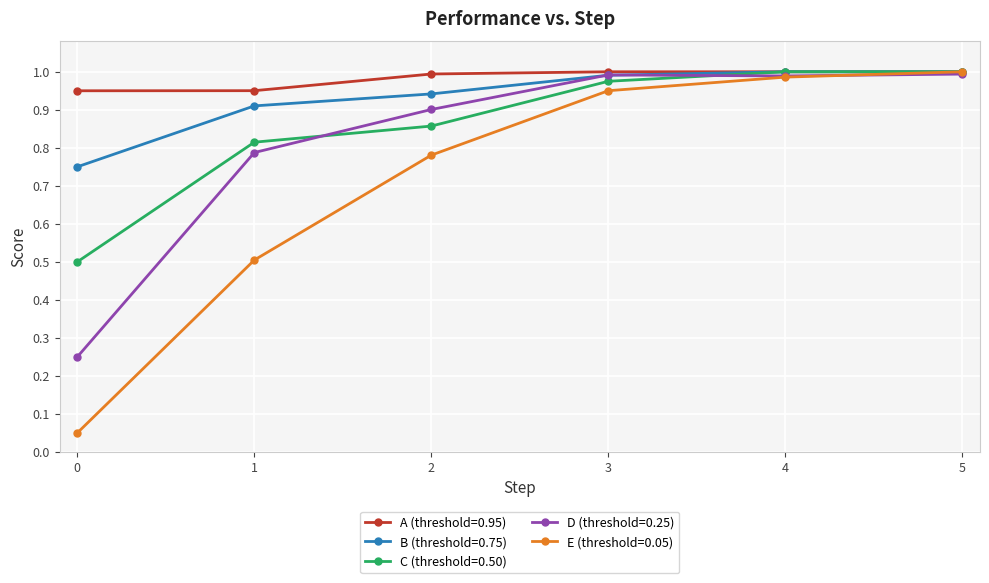

Which series has the largest range (max minus min)?

E (threshold=0.05)